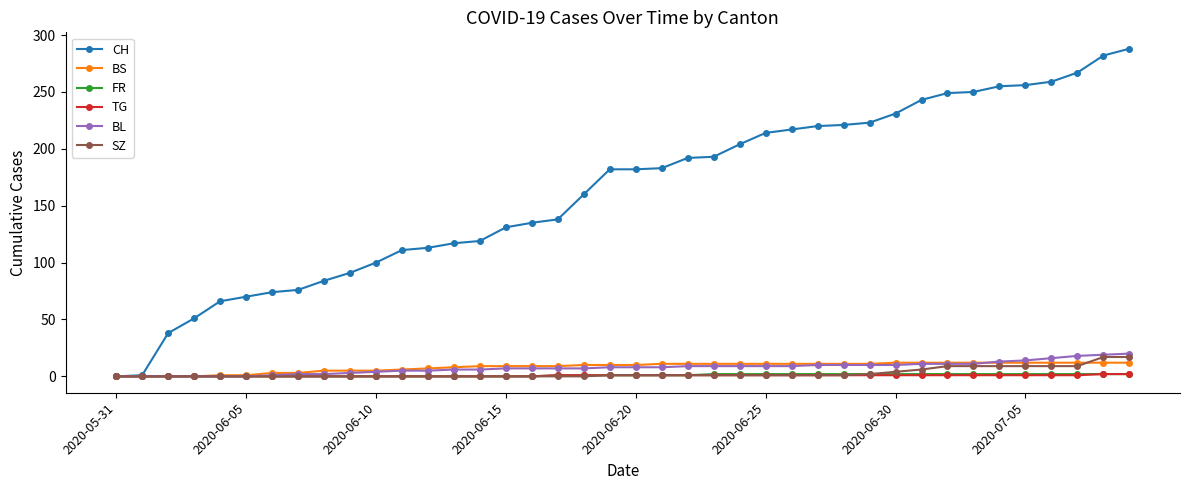

At how many categories does at least one series exceed 285?

1